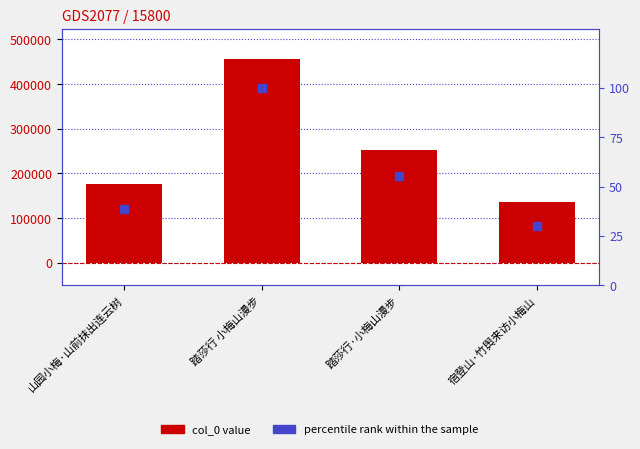

Which series contains the highest Y value?

col_0